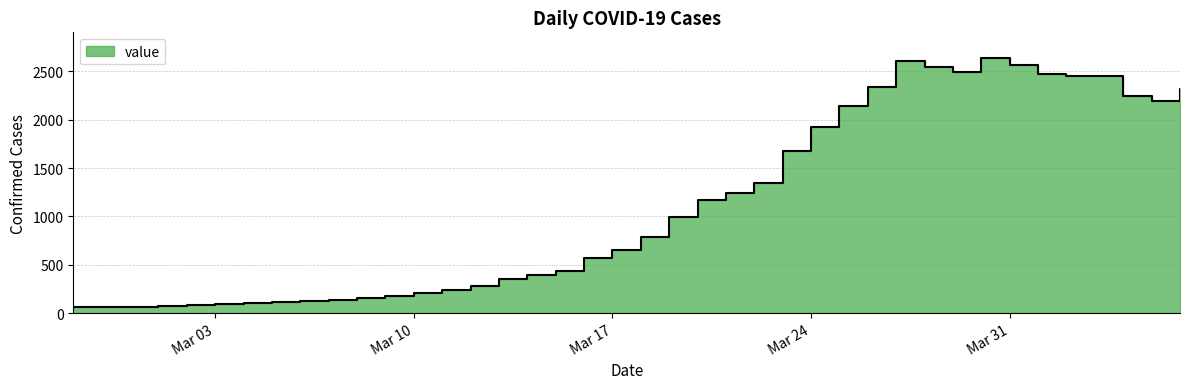

True or false: the data shows 2640 at 2020-03-30.

True